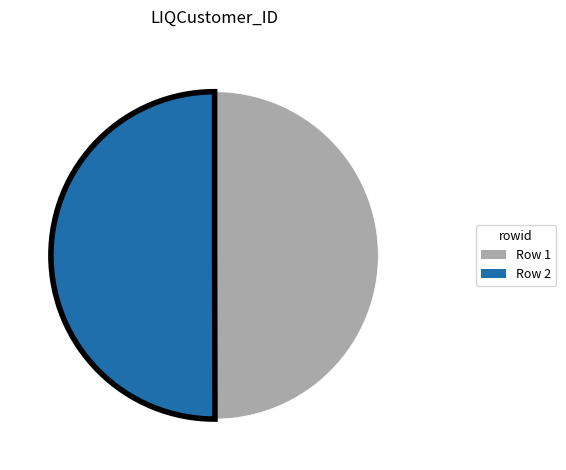

How many segments does this pie chart have?

2